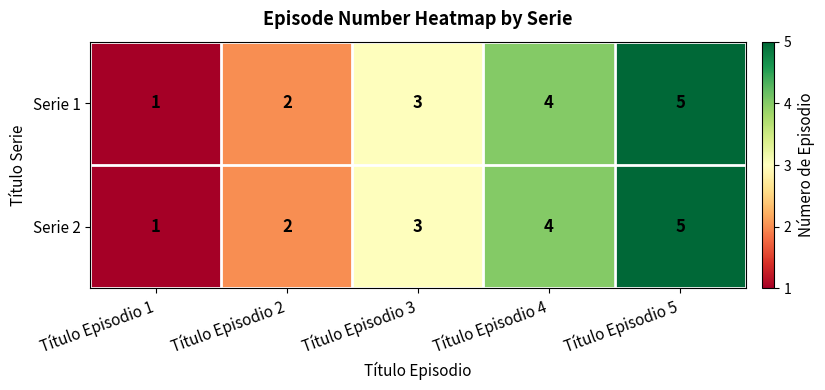

What is the difference between the maximum and second lowest values in the Serie 2 series?

3